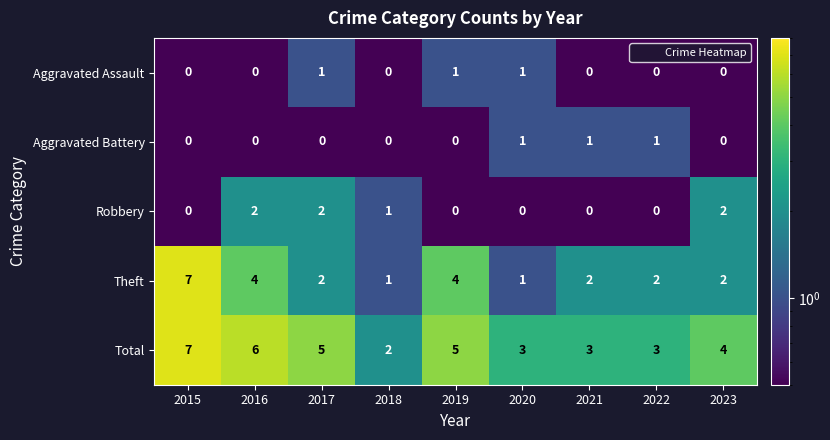

Which label corresponds to the largest value in the chart?

2015